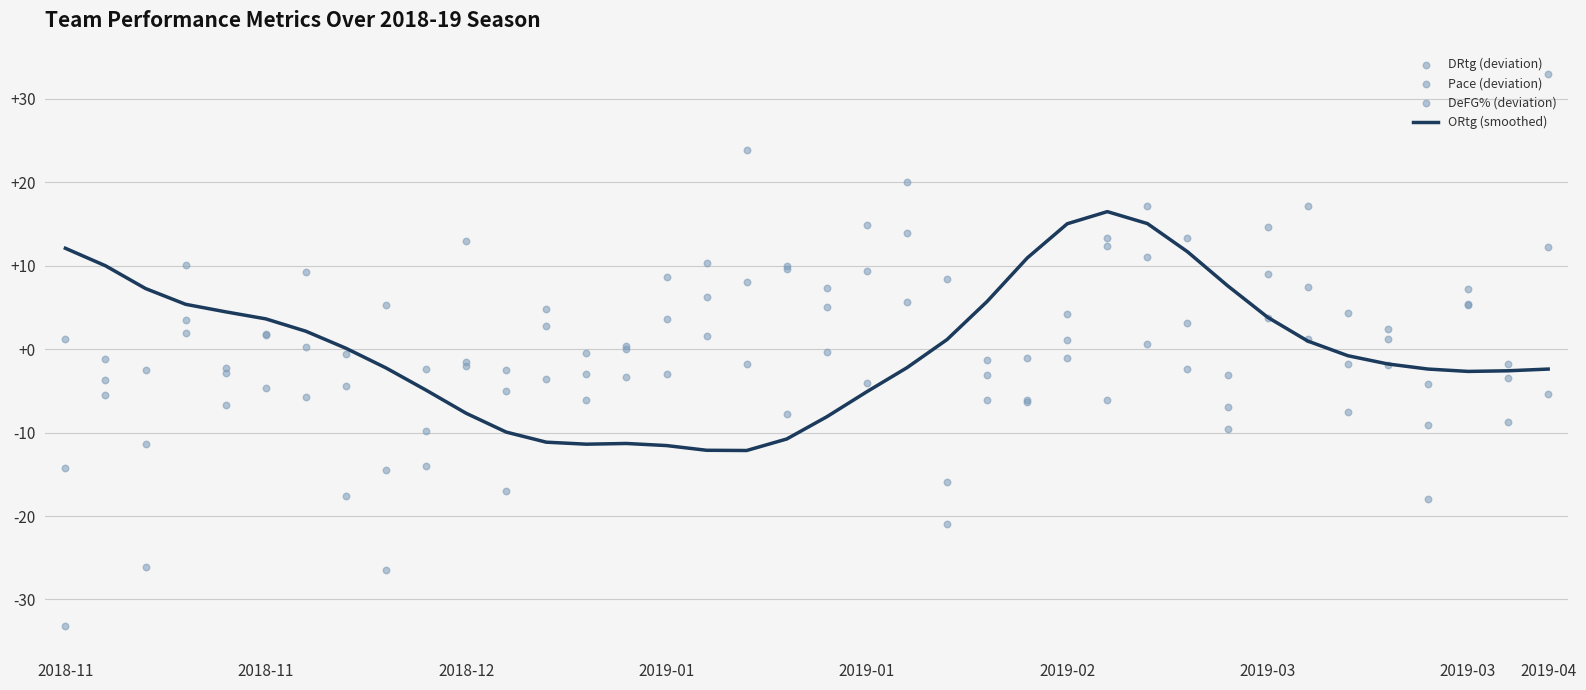

Which series contains the highest Y value?

DRtg (deviation)